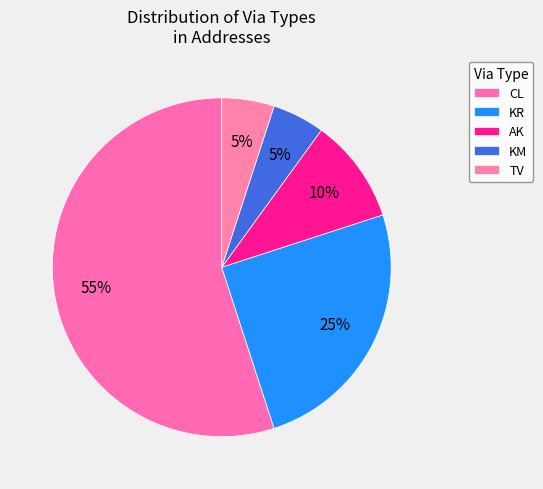

Count the number of slices in the pie.

5